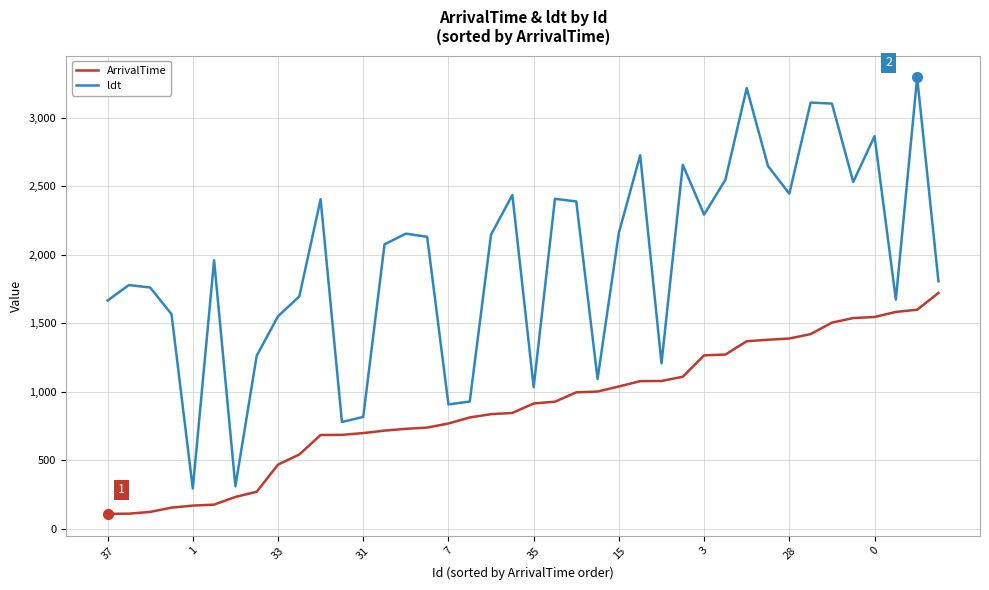

True or false: ldt and ArrivalTime intersect in this chart.

False